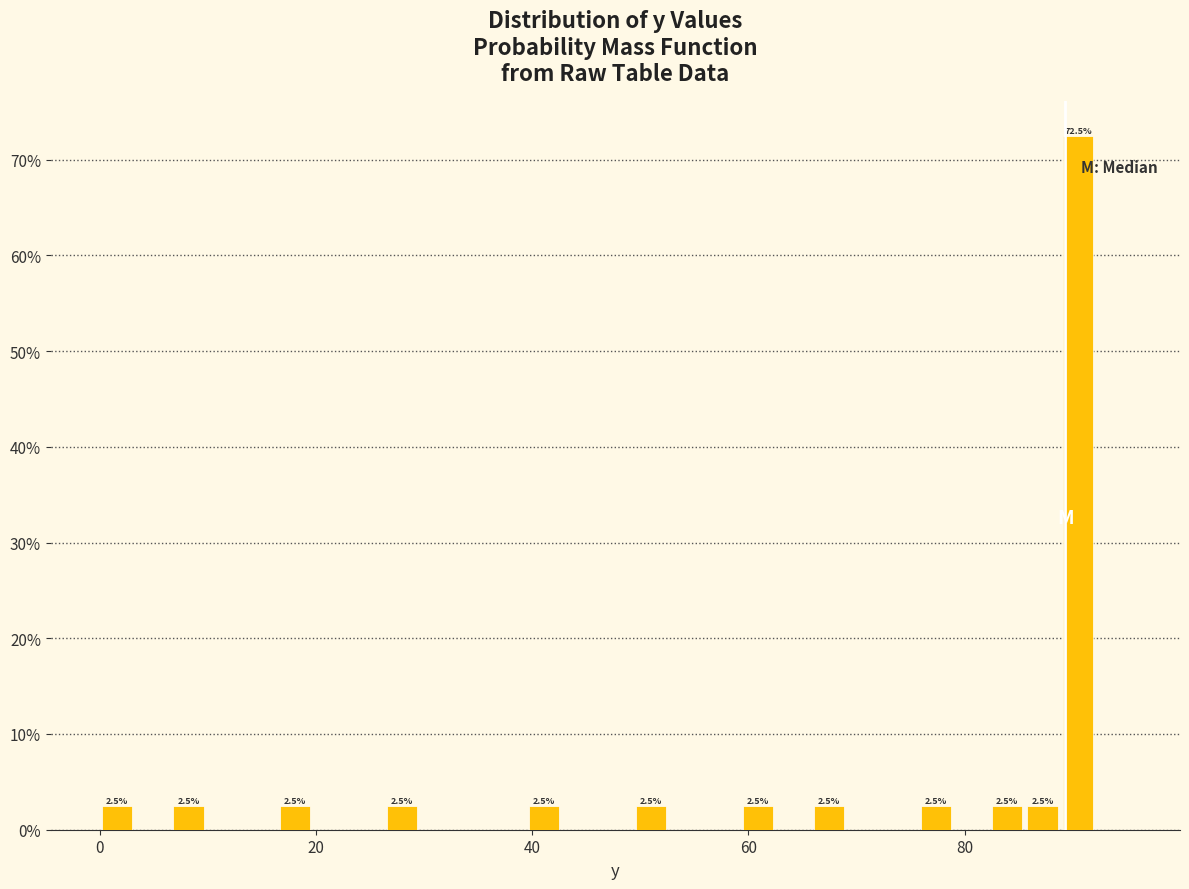

Around what value on the x-axis is the tallest bar? Give the approximate position of its centre, as read against the axis.

90